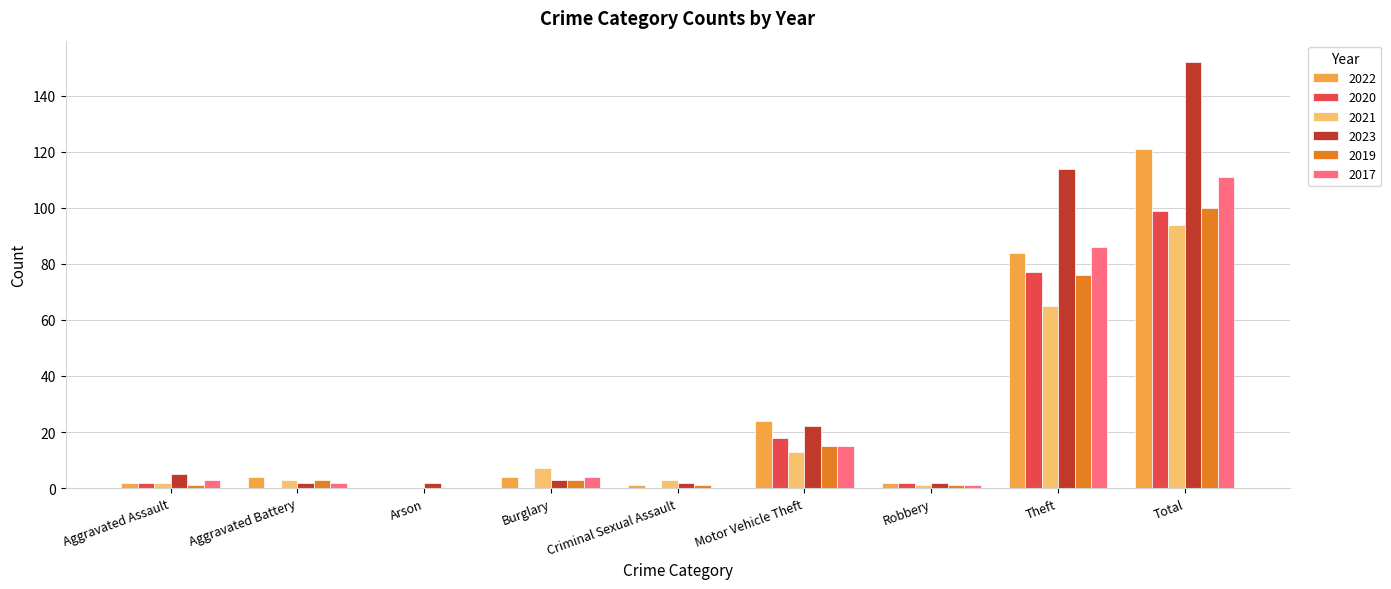

What is the difference between the 2023 values at Robbery and Burglary?

1